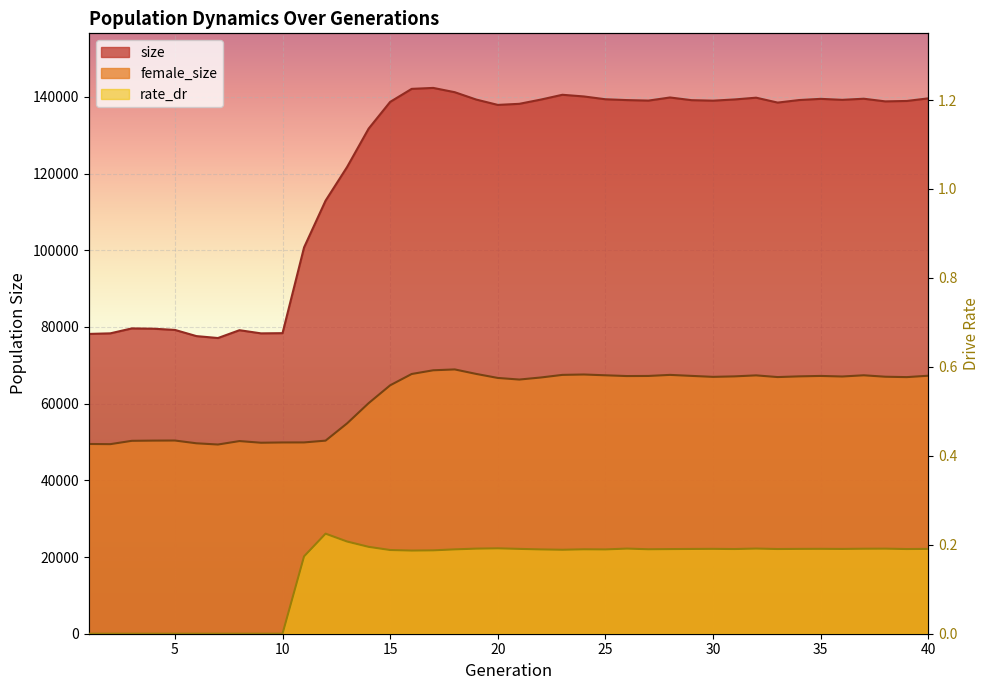

Is the value of female_size at 24 greater than the value of size at 5?

No